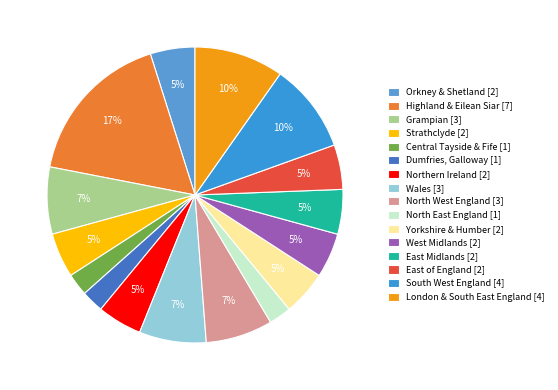

Is Highland & Eilean Siar the majority of the pie?

No